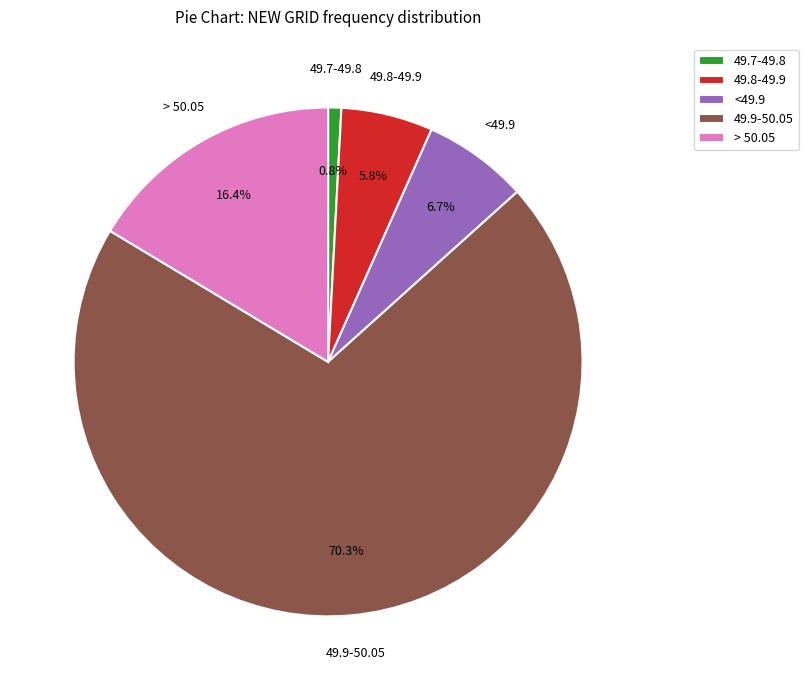

Which category has the biggest portion of the pie?

49.9-50.05